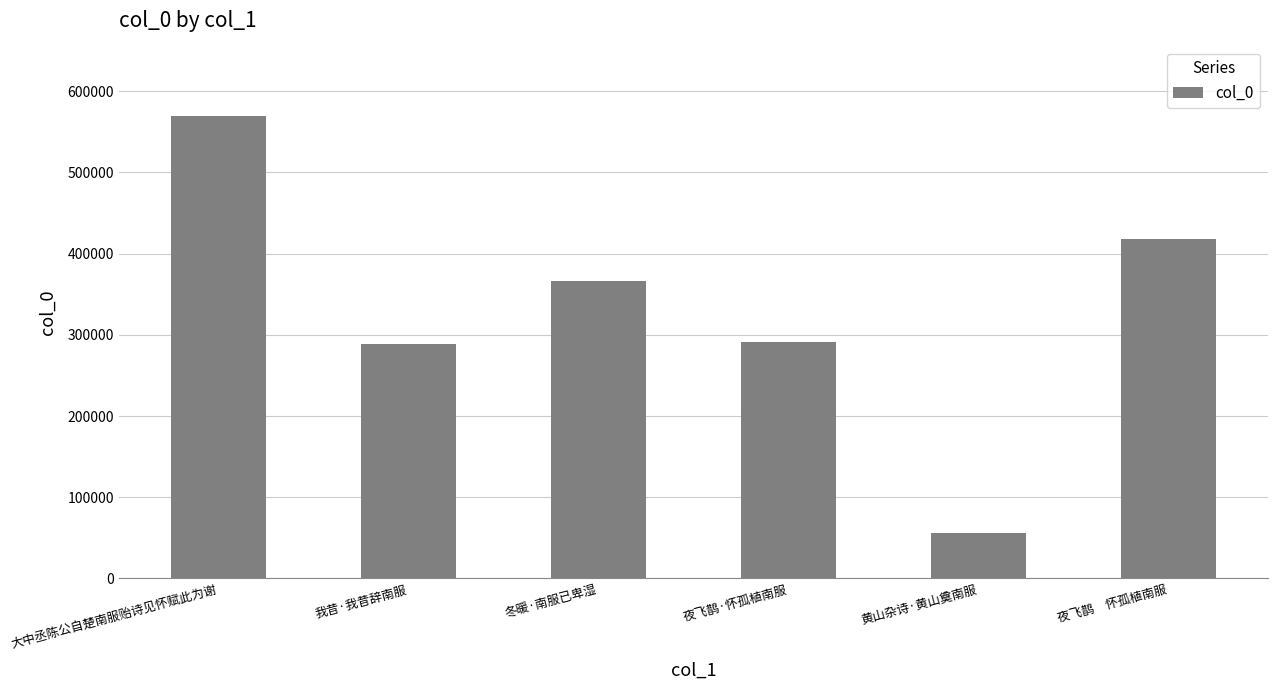

Which has a higher value, 我昔·我昔辞南服 or 冬暖·南服已卑湿?

冬暖·南服已卑湿